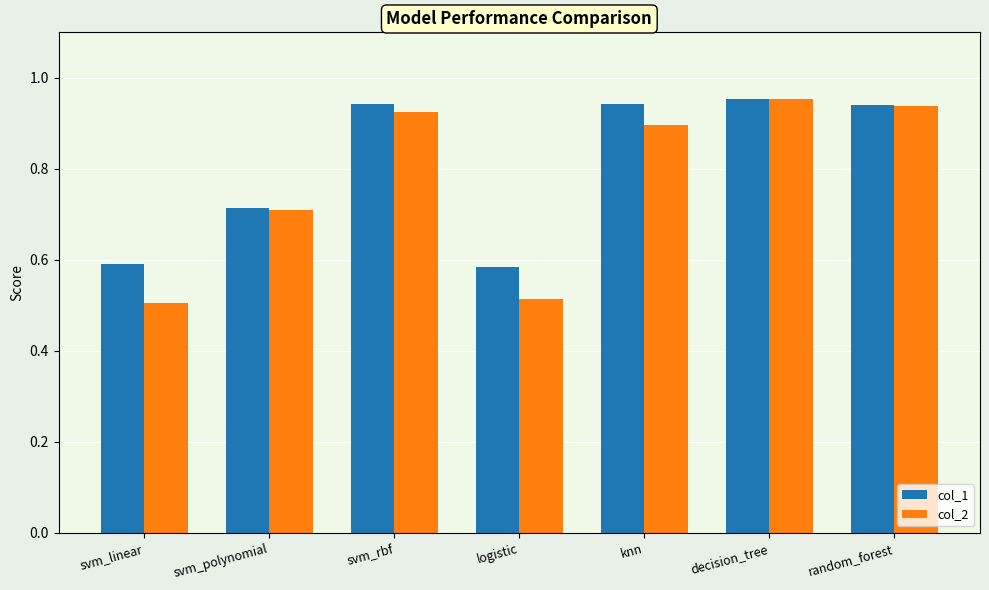

At how many categories does at least one series exceed 0?

7